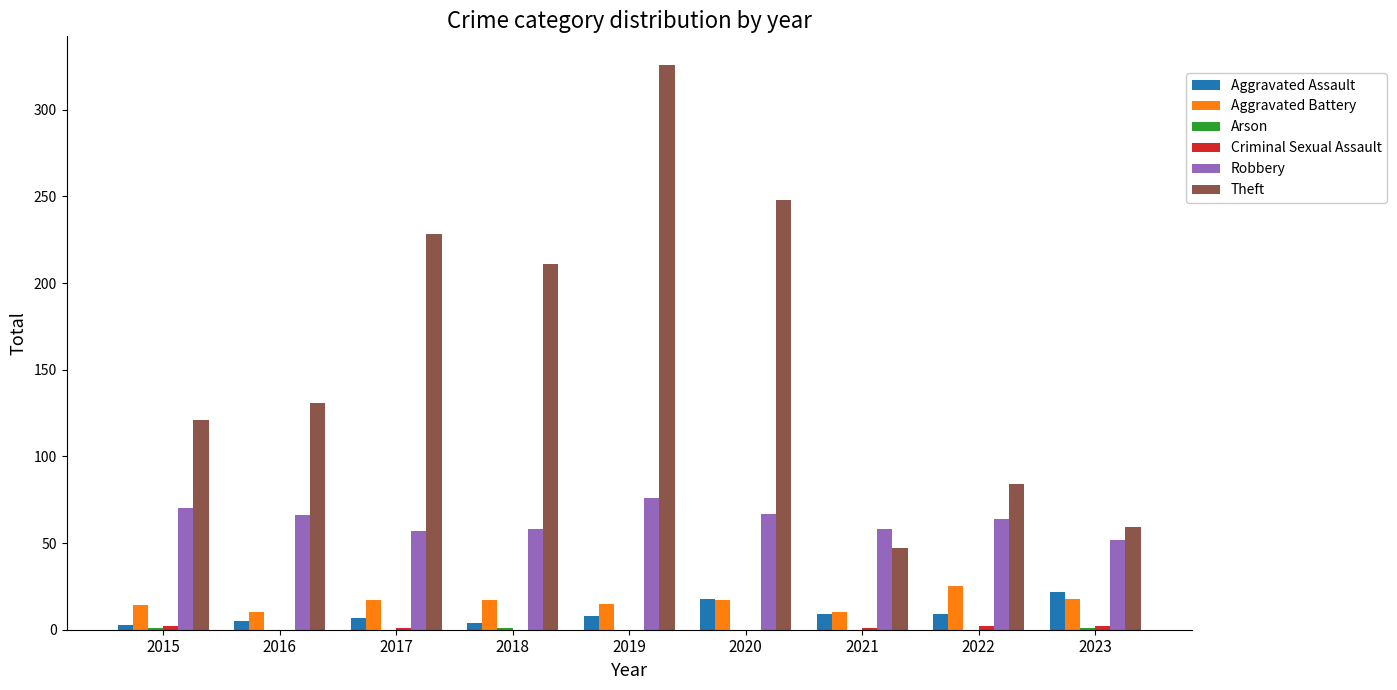

What is the sum of all Robbery values?

568